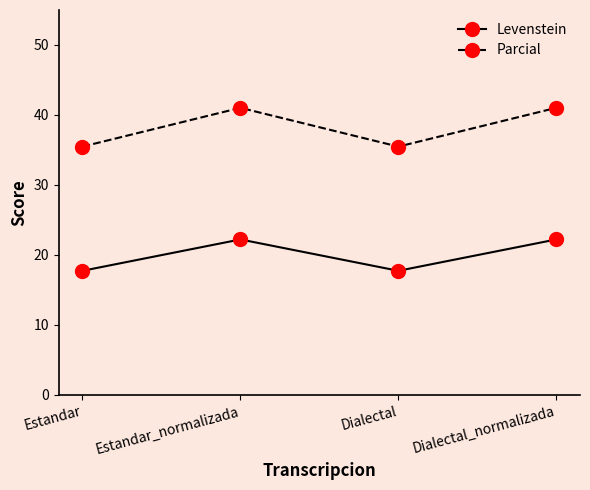

At which category does Parcial reach its first local valley?

Dialectal